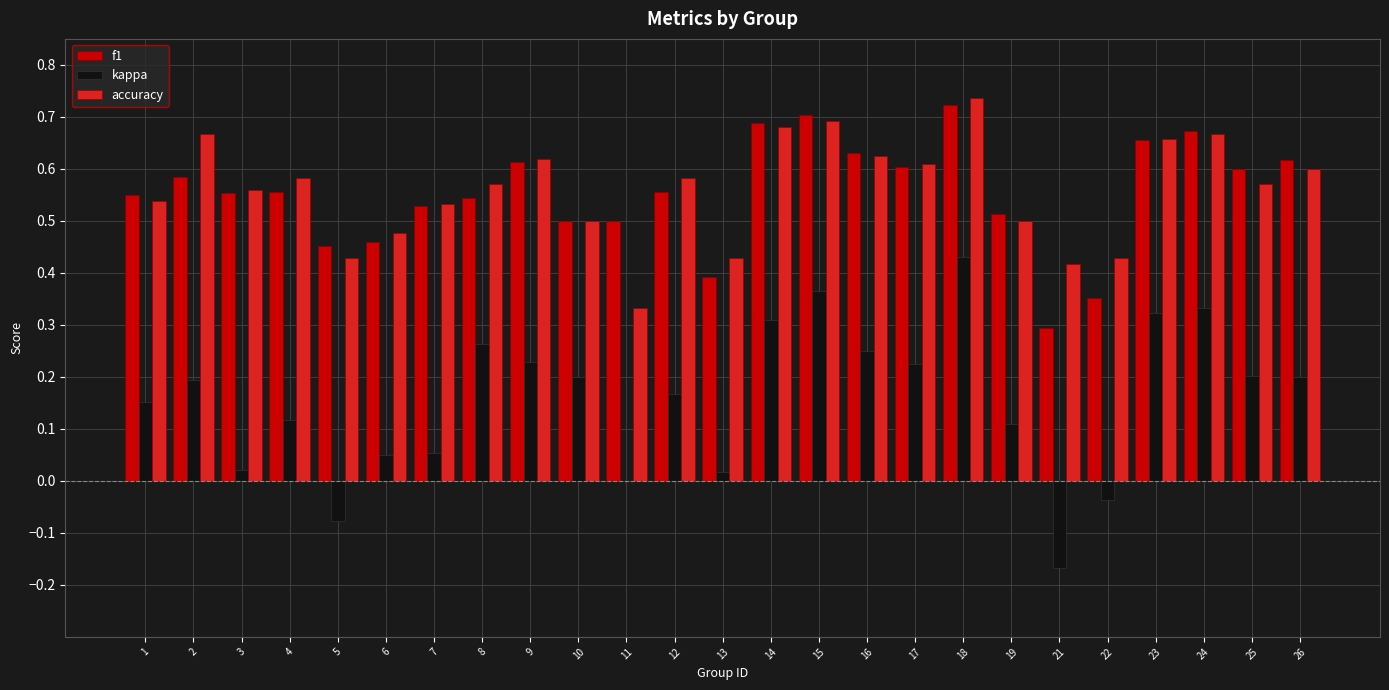

The value of kappa at 2 is 0.3. True or false?

False